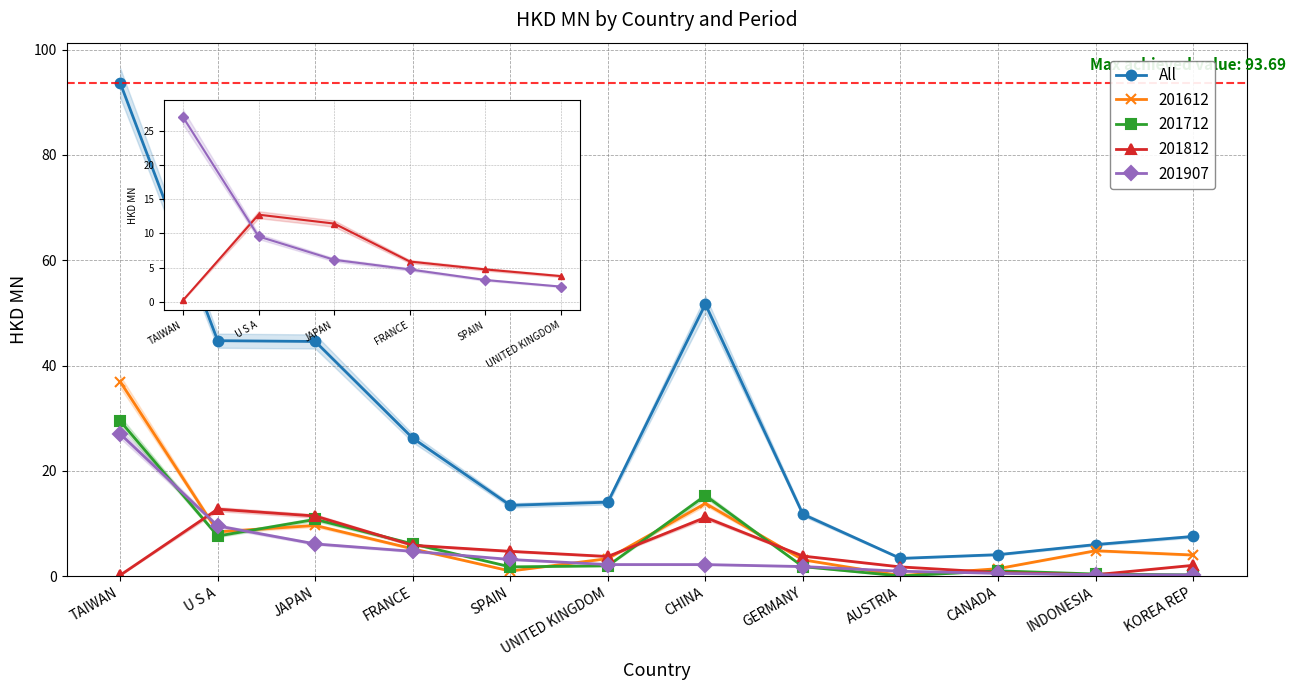

What is the change in value from FRANCE to CHINA?

+25.4